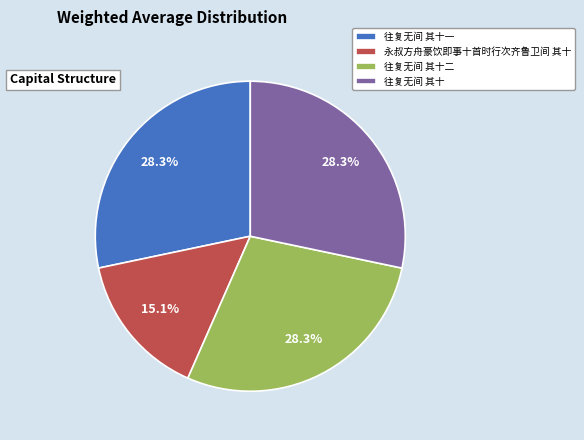

What is the smallest slice in the pie chart?

永叔方舟豪饮即事十首时行次齐鲁卫间 其十